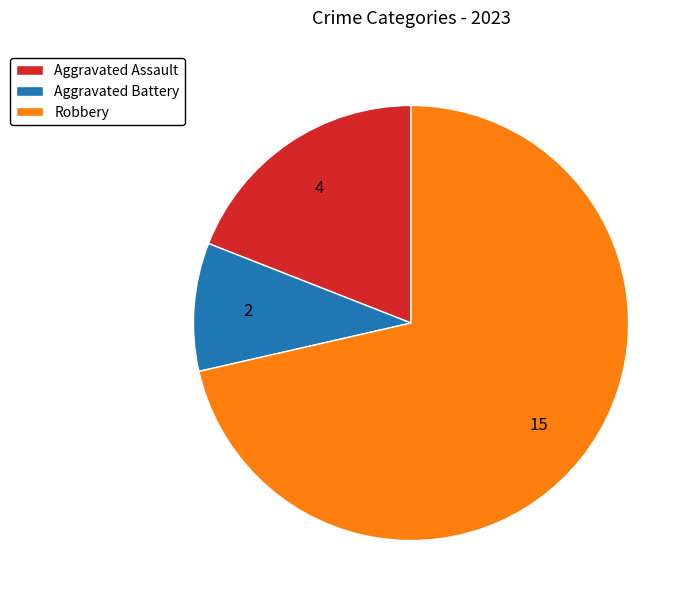

Is the sum of Aggravated Assault and Aggravated Battery greater than half?

No